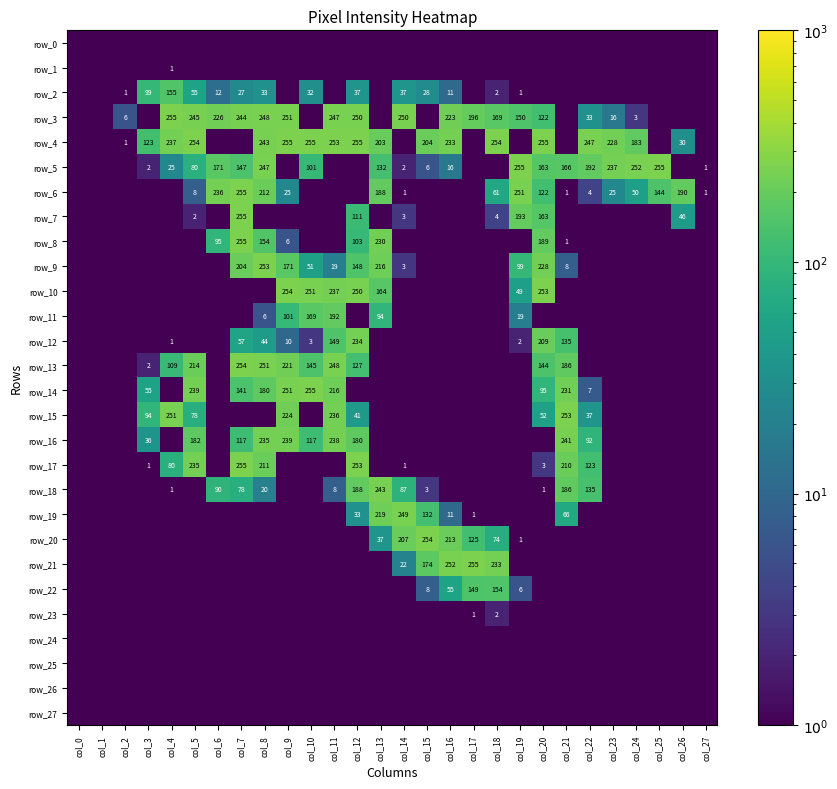

At which label is row_8 closest to 127?

col_12